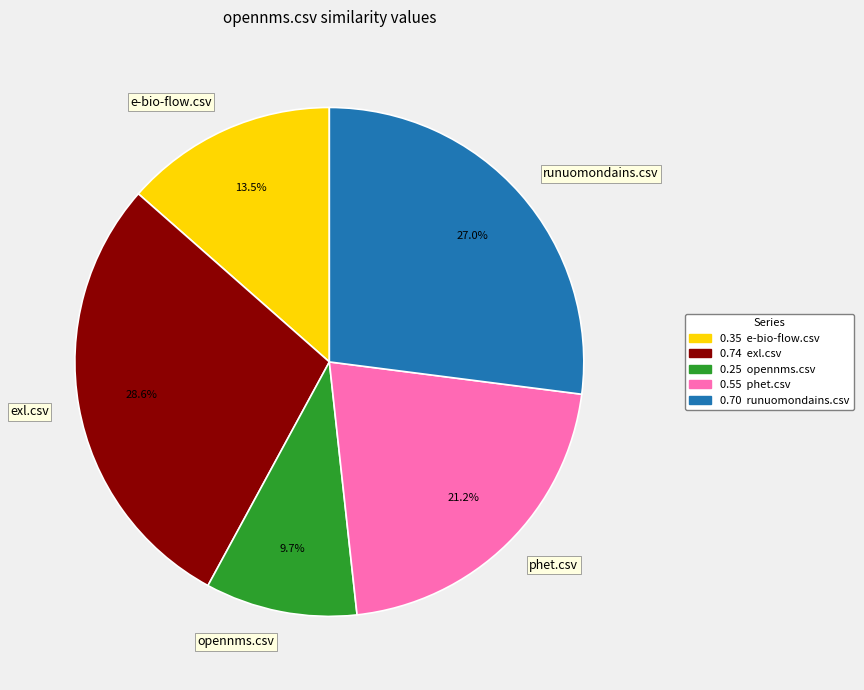

Between runuomondains.csv and e-bio-flow.csv, which is larger?

runuomondains.csv